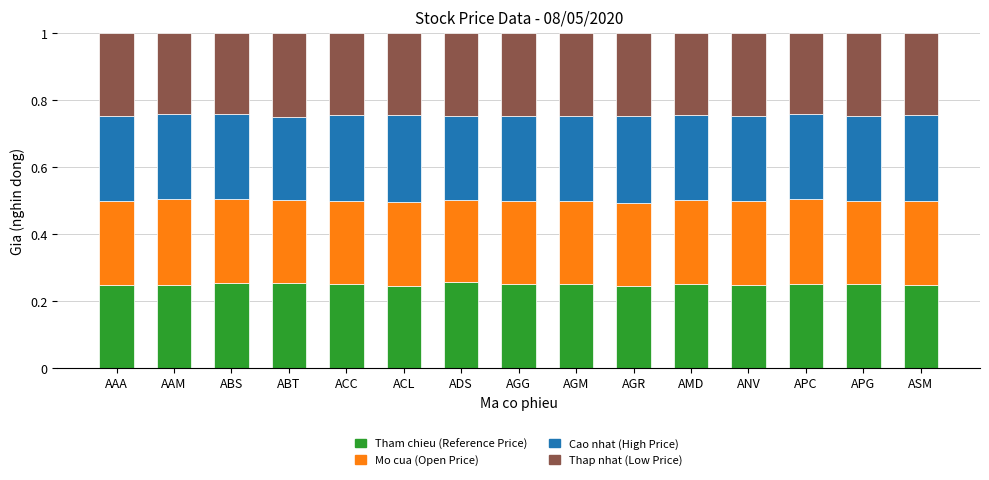

What is the total value across all series at ANV?

1.0